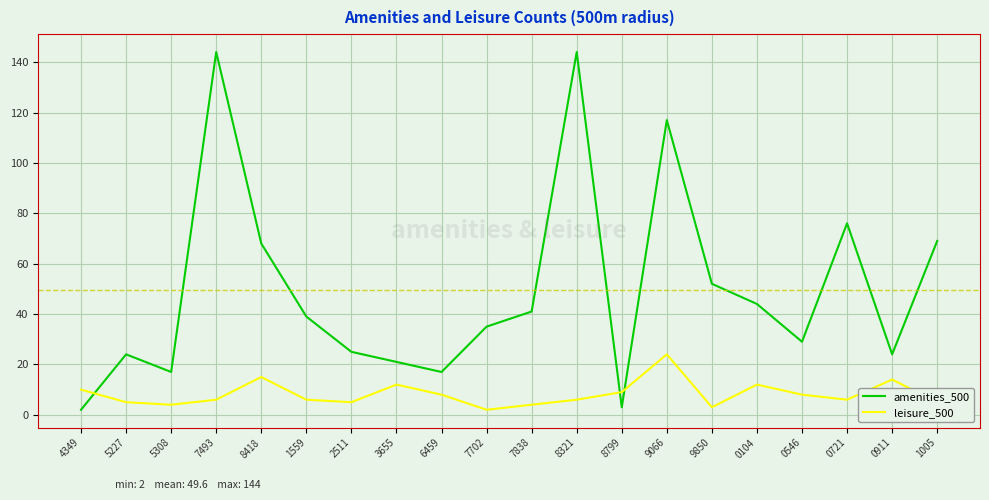

What is the difference between the maximum and minimum values in the amenities_500 series?

142